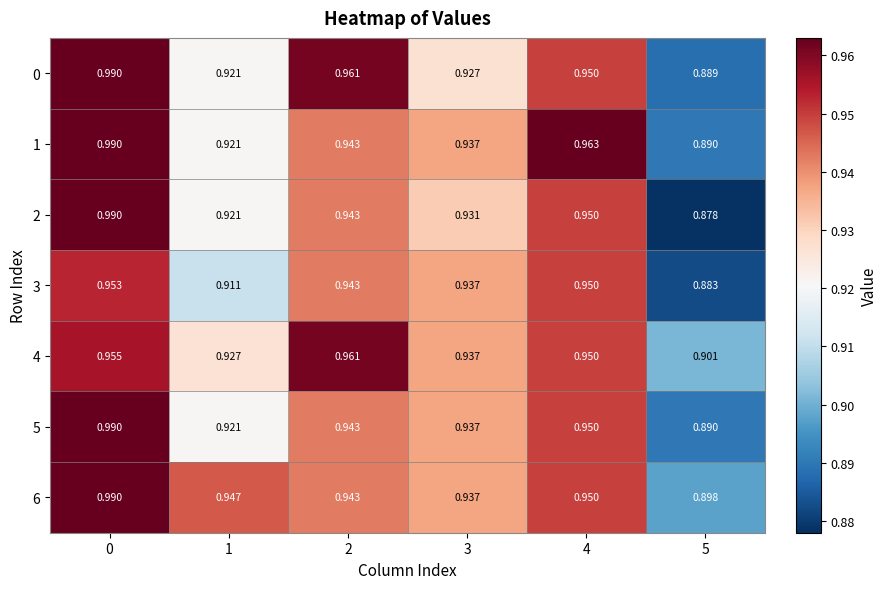

Is the value of 0 at 1 greater than the value of 3 at 3?

No